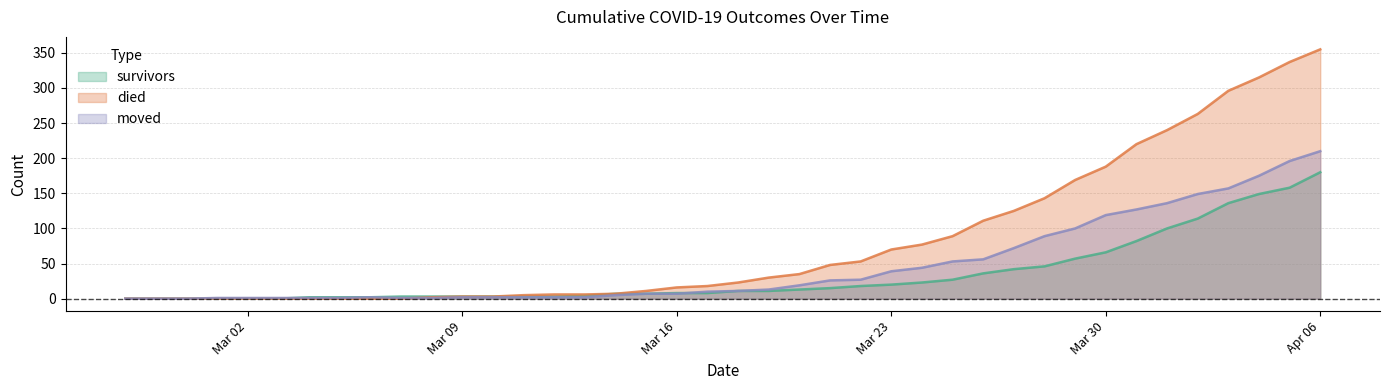

Reading right to left, list all the values displayed in this chart.

survivors: 180	158	149	136	114	100	82	66	57	46	42	36	27	23	20	18	15	13	11	11	8	8	7	7	4	3	3	3	3	3	3	2	2	2	0	0	0	0	0	0
died: 355	337	315	296	263	240	220	188	169	143	125	111	89	77	70	53	48	35	30	23	18	16	11	7	6	6	5	3	3	2	0	0	0	0	0	0	0	0	0	0
moved: 210	196	175	157	149	136	127	119	100	89	72	56	53	44	39	27	26	19	13	11	10	7	7	5	2	2	2	2	2	1	1	2	1	1	1	1	1	0	0	0